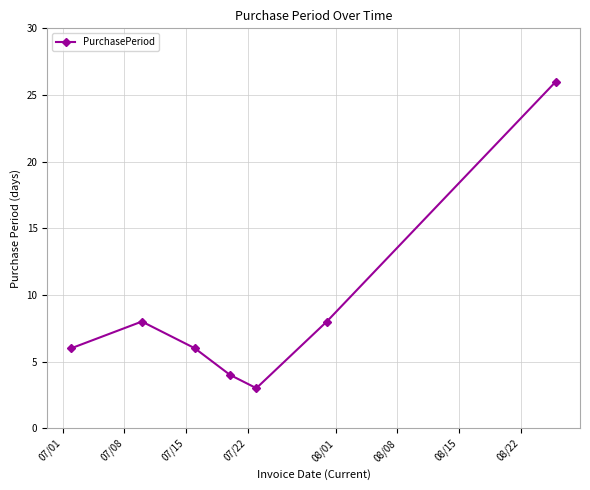

Count the number of data series in this chart.

1